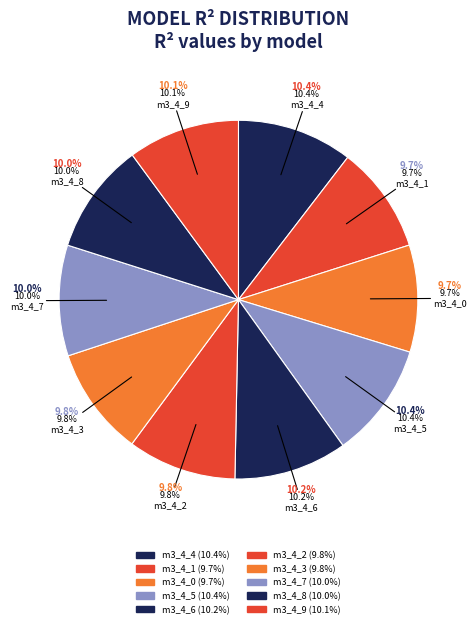

To the nearest percent, what portion does model_3_4_7 represent?

10%